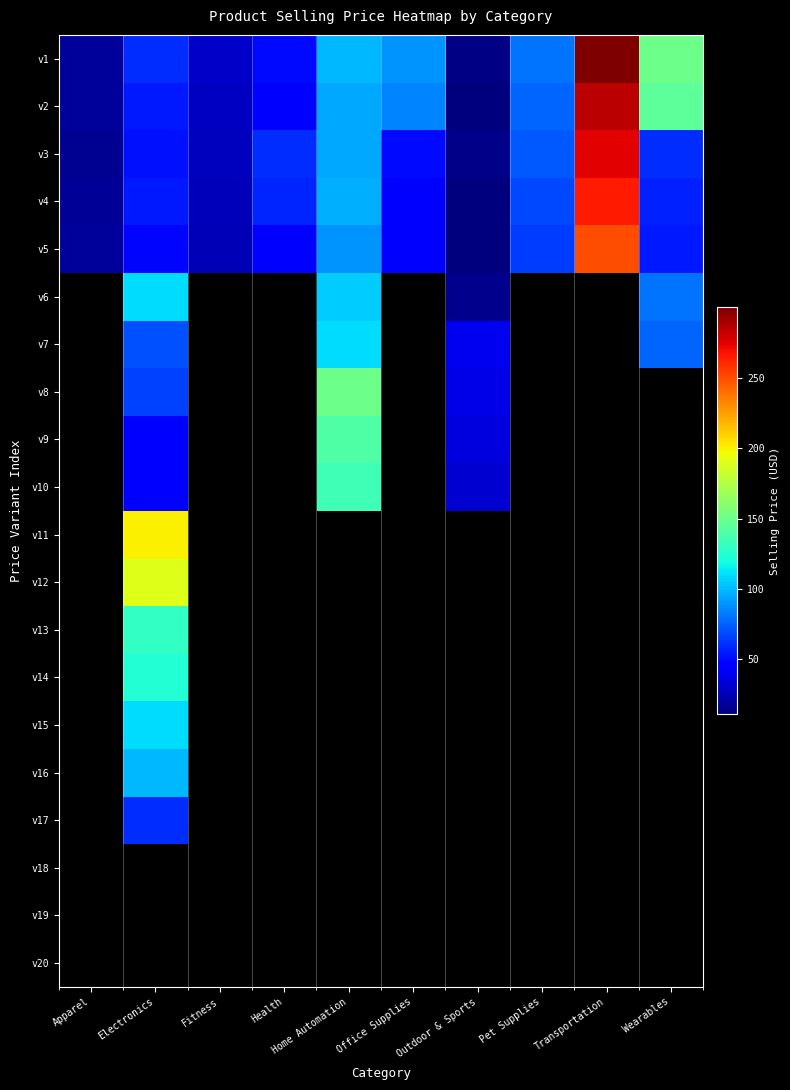

Rank the series by their maximum value, from lowest to highest.

v5, v6, v7, v8, v9, v10, v11, v12, v13, v14, v15, v16, v17, v18, v19, v20, v4, v3, v2, v1